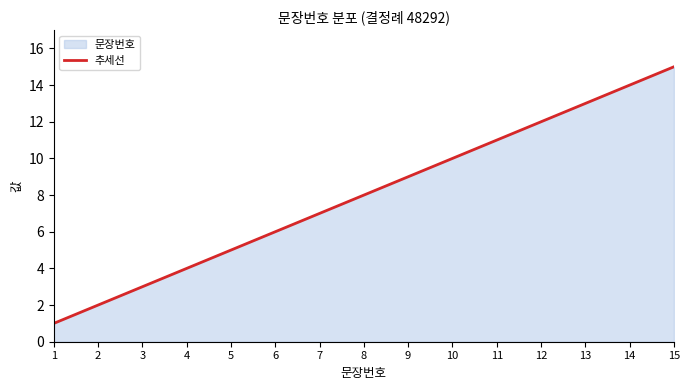

The value at 12 is 16. True or false?

False